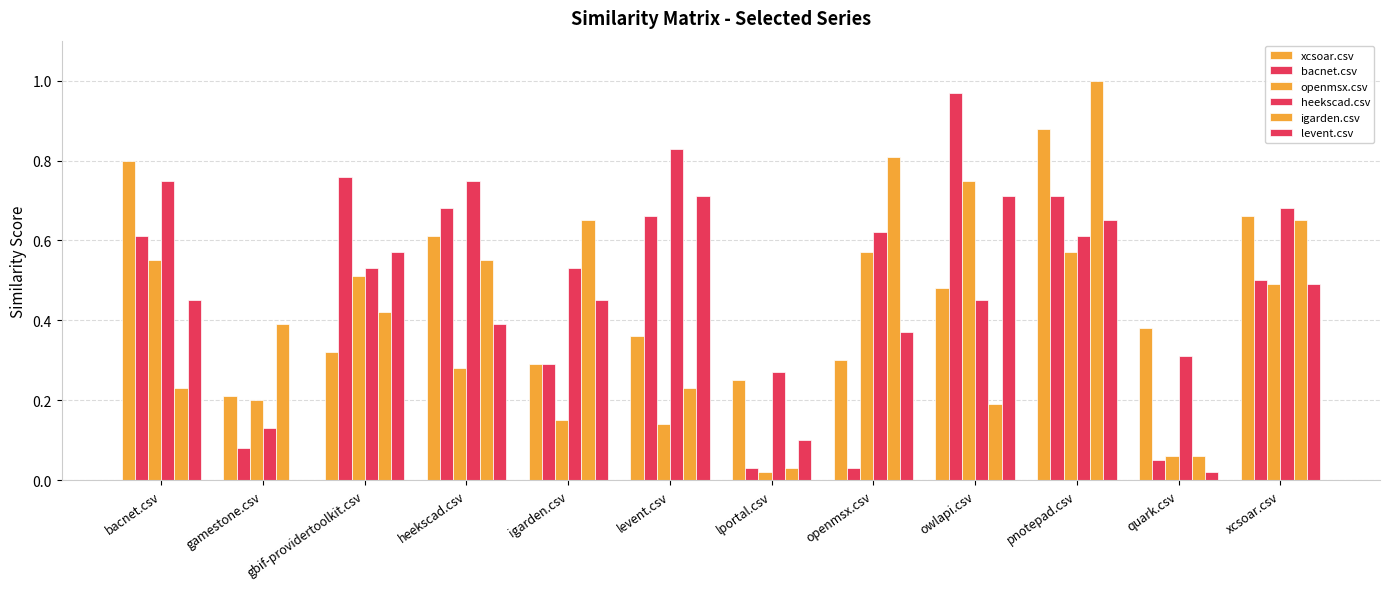

At which category is the sum across all series the highest?

pnotepad.csv